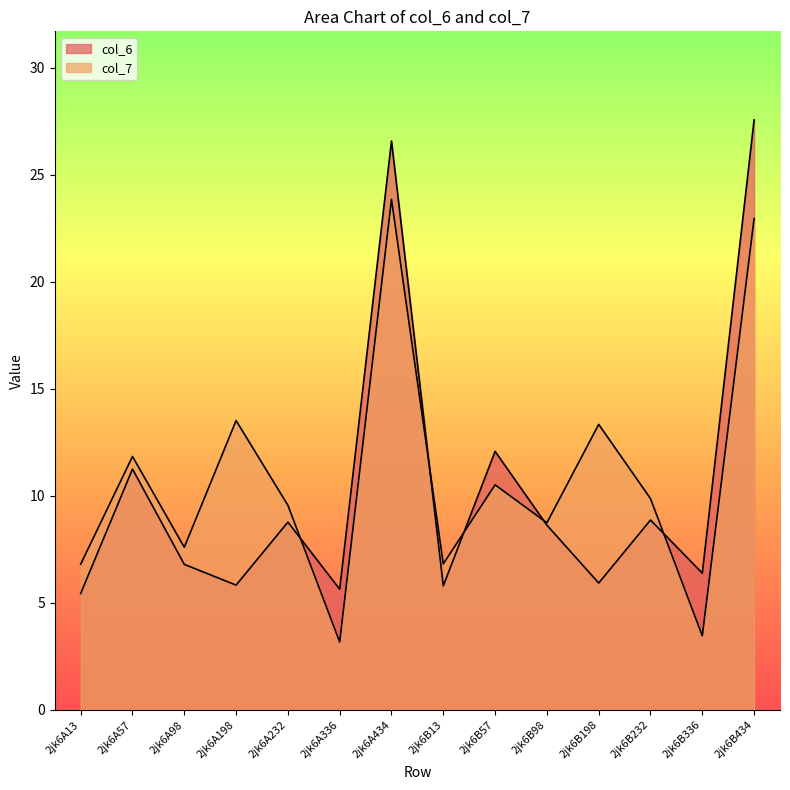

What is the greatest value displayed?

27.6